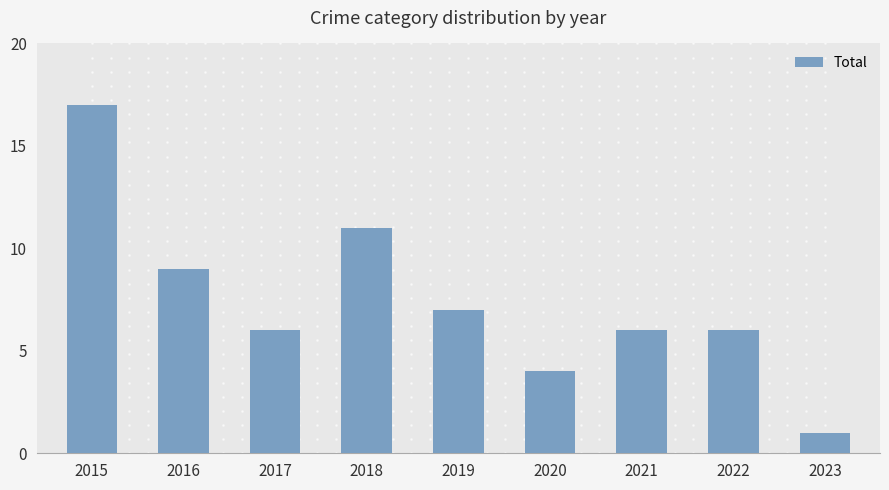

Which label corresponds to the largest value in the chart?

2015